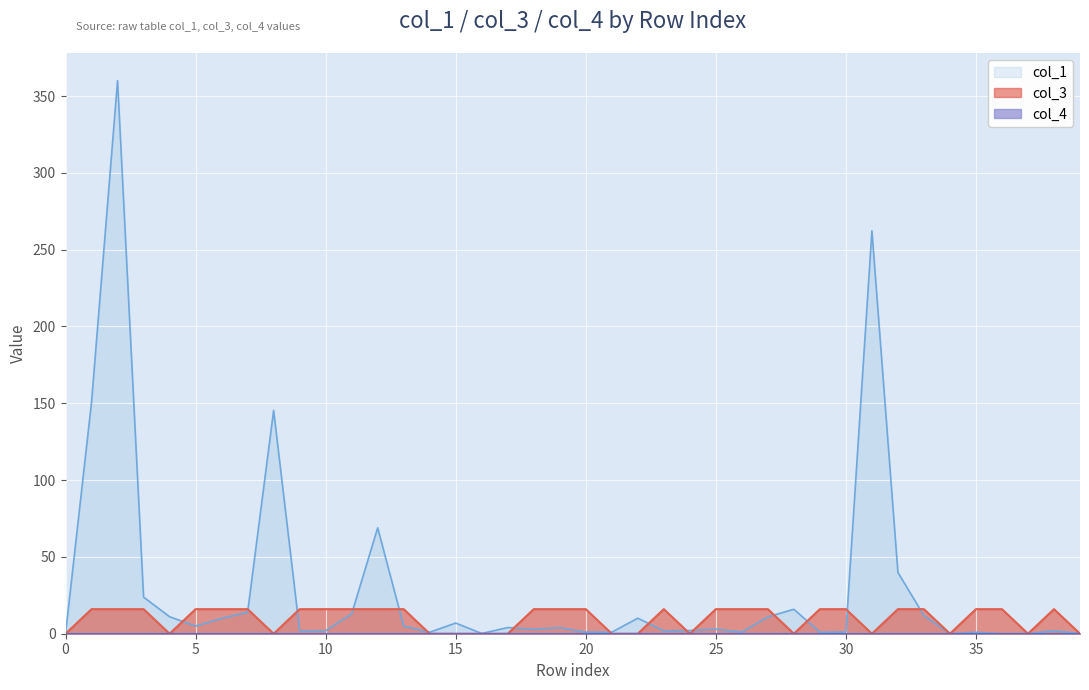

What is the greatest value displayed?

360.0